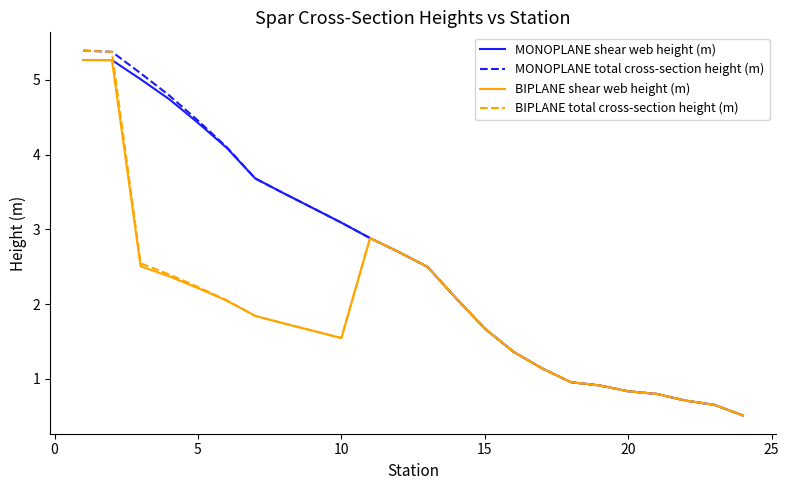

What is the smallest value displayed?

0.5